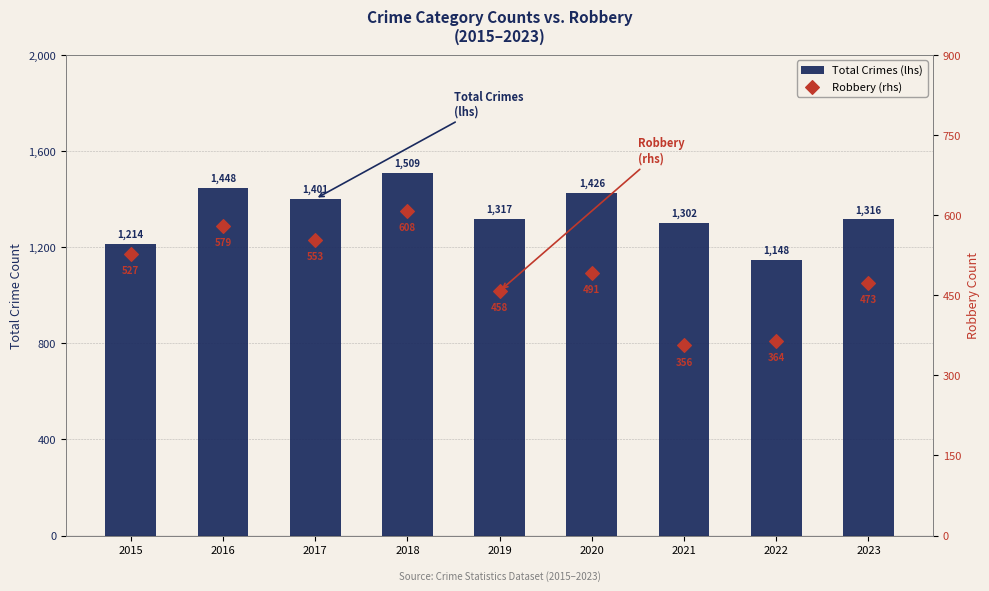

What are all the series names shown in the legend?

Total Crimes (lhs), Robbery (rhs)